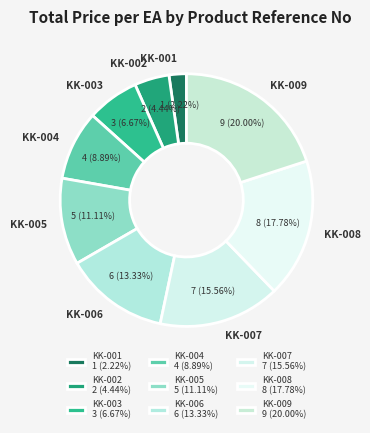

Between KK-008 and KK-007, which is larger?

KK-008